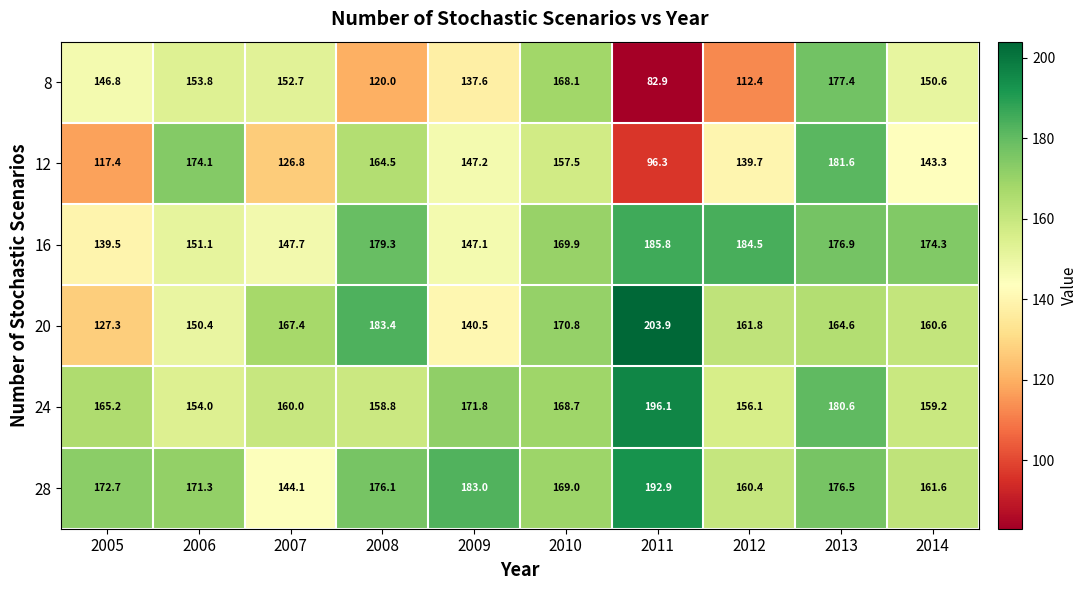

What is the average value of the 8 series?

140.2